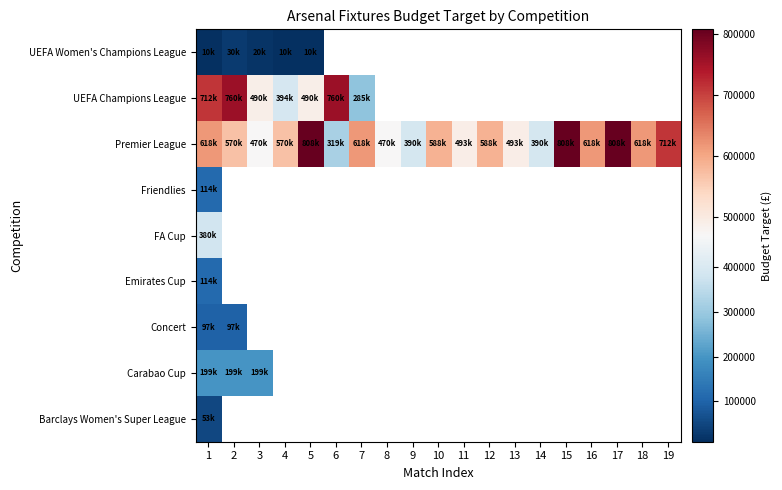

True or false: Premier League has a value of 782470.5 at 13.

False